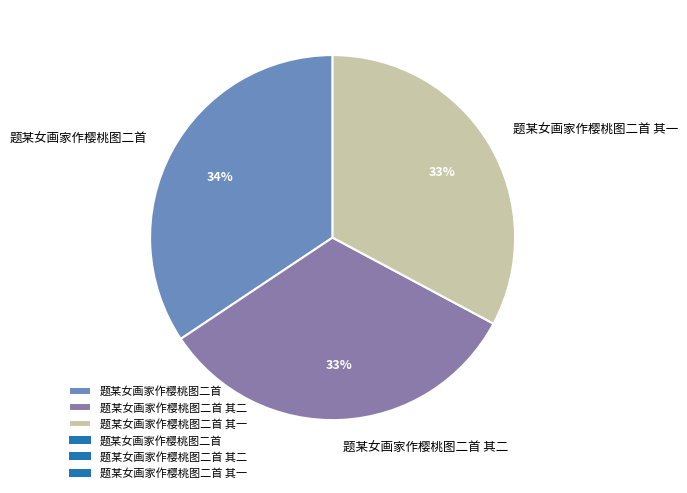

What percentage is the 题某女画家作樱桃图二首 其二 slice, to the nearest percent?

33%